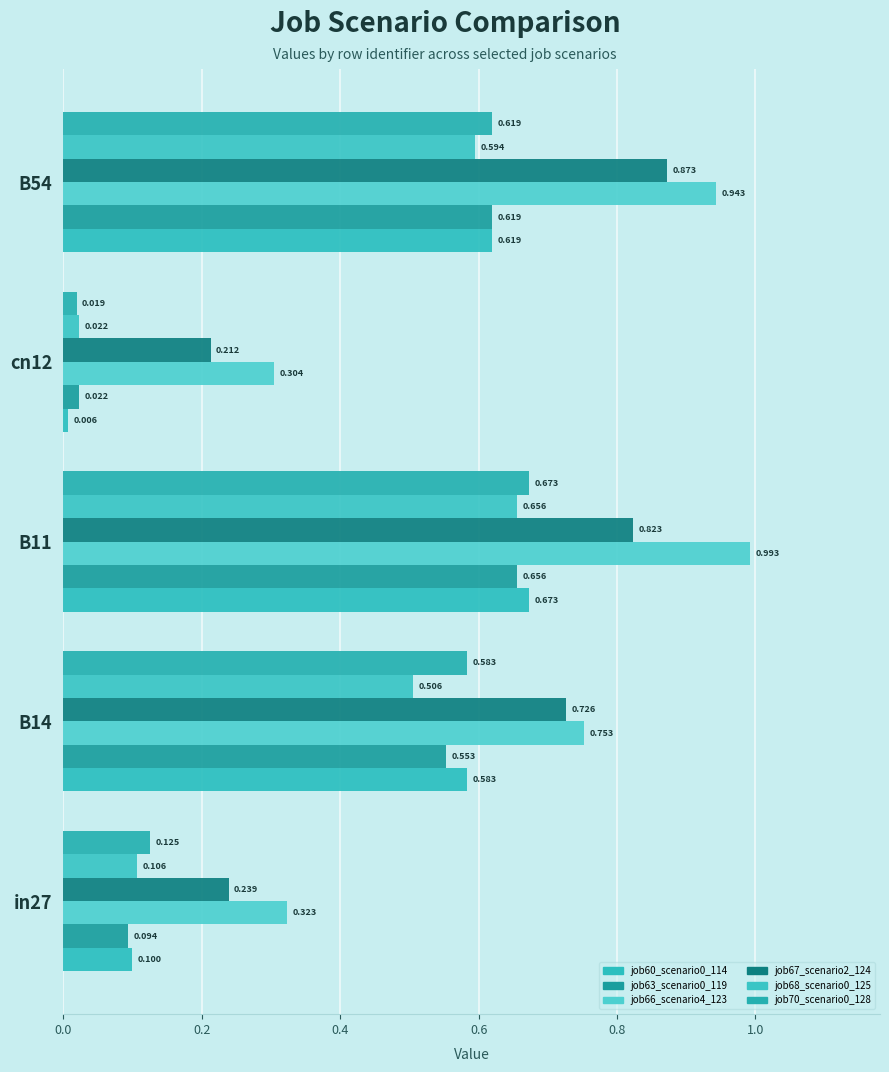

Reading right to left, what are all the values shown in this chart?

job60_scenario0_114: 0.6	0.0	0.7	0.6	0.1
job63_scenario0_119: 0.6	0.0	0.7	0.6	0.1
job66_scenario4_123: 0.9	0.3	1.0	0.8	0.3
job67_scenario2_124: 0.9	0.2	0.8	0.7	0.2
job68_scenario0_125: 0.6	0.0	0.7	0.5	0.1
job70_scenario0_128: 0.6	0.0	0.7	0.6	0.1